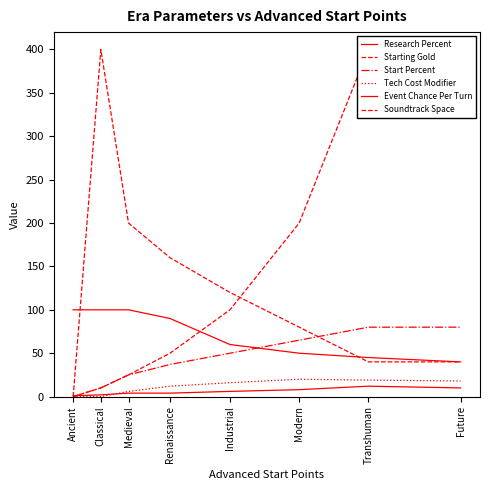

Between Ancient and Renaissance, which is larger?

Ancient